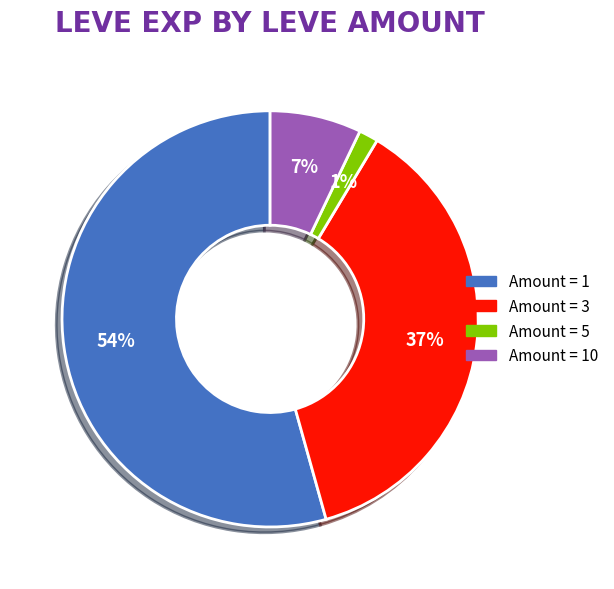

To the nearest percent, what is the average slice percentage?

25%